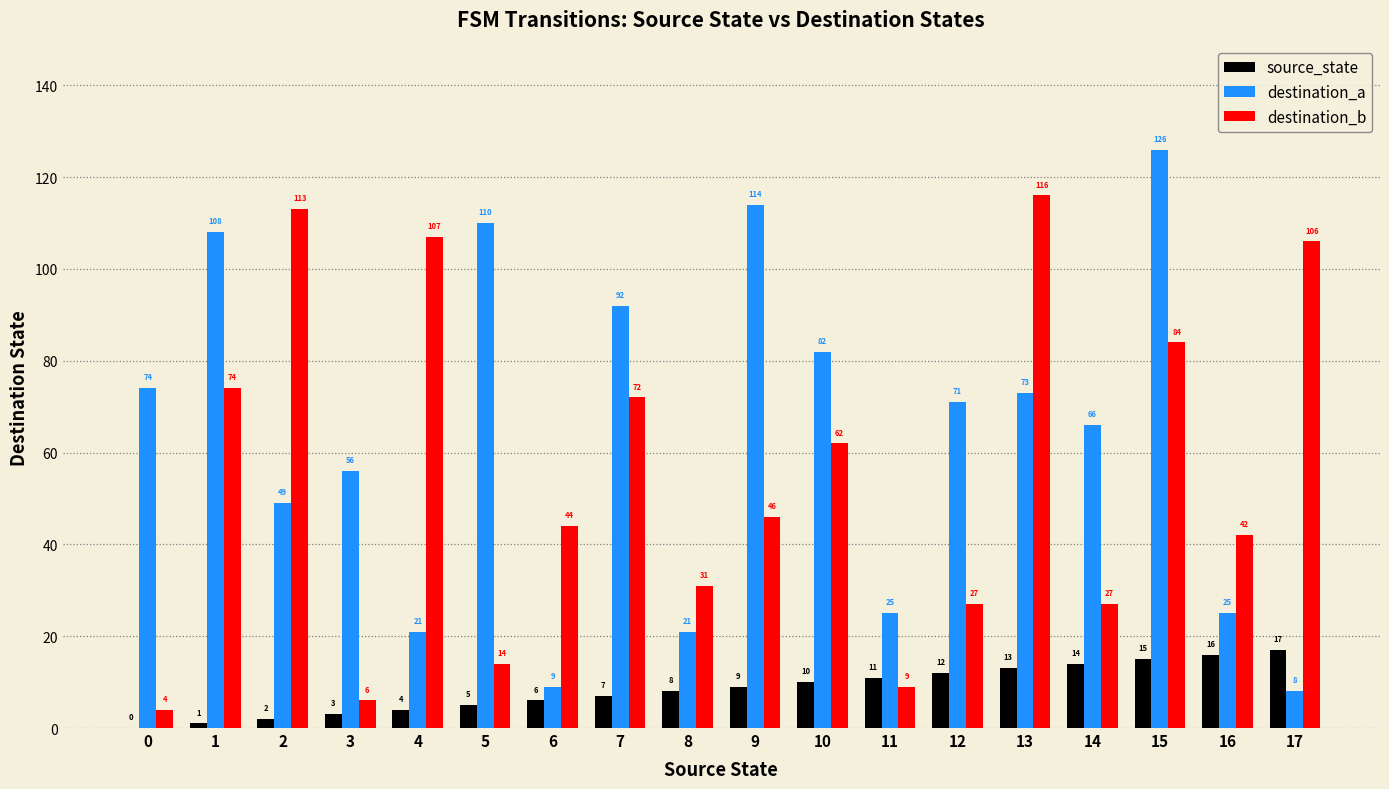

Is it true that destination_b equals 106 at 17?

True